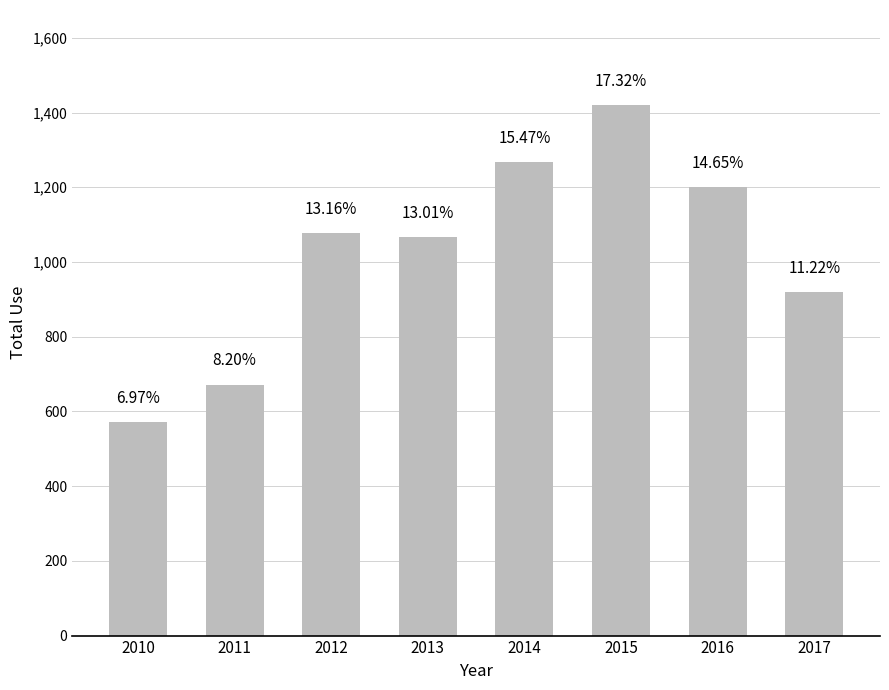

How many bars are there in total?

8